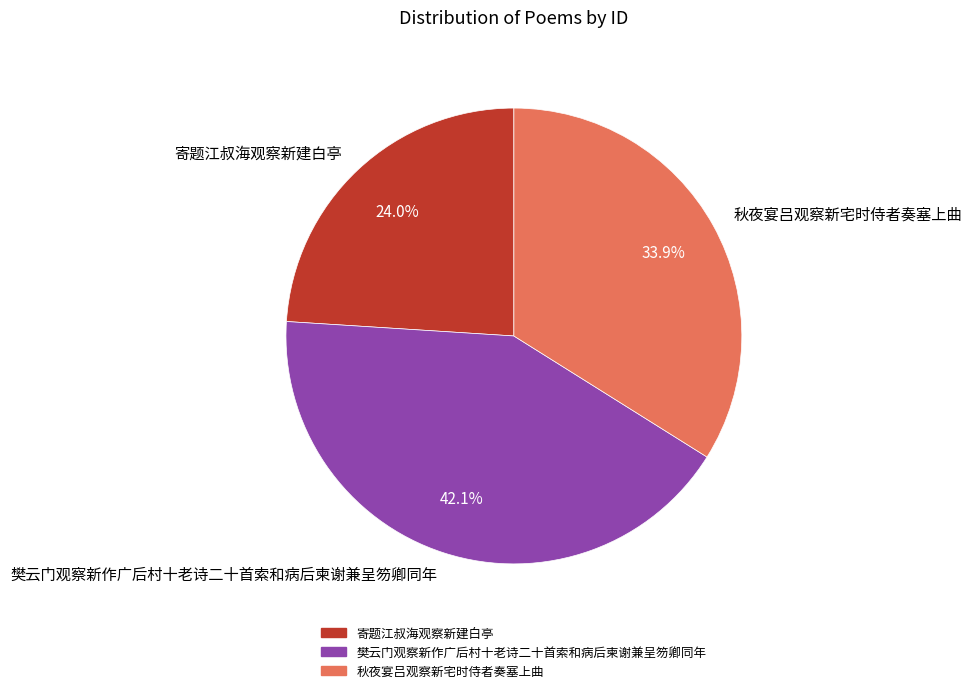

Rank the categories by value from highest to lowest.

樊云门观察新作广后村十老诗二十首索和病后柬谢兼呈笏卿同年, 秋夜宴吕观察新宅时侍者奏塞上曲, 寄题江叔海观察新建白亭